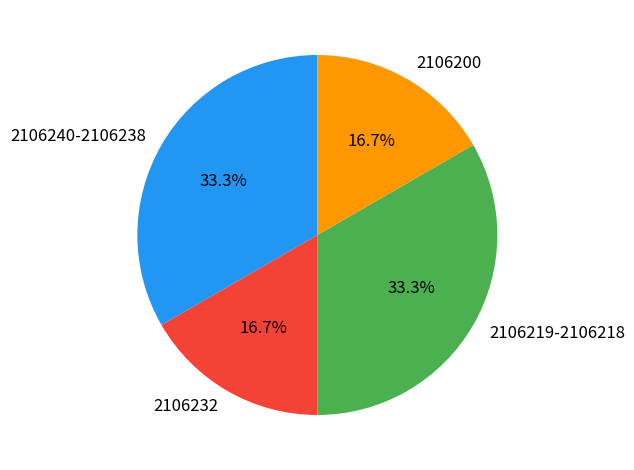

Does any single category account for the majority?

No